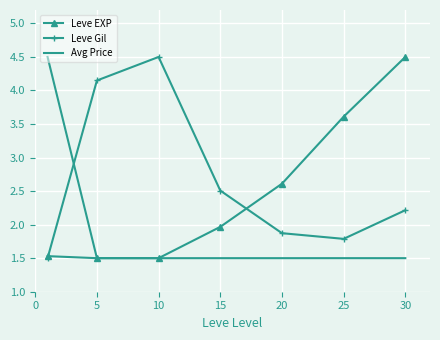

What is the highest value of the Leve Gil series?

4.5